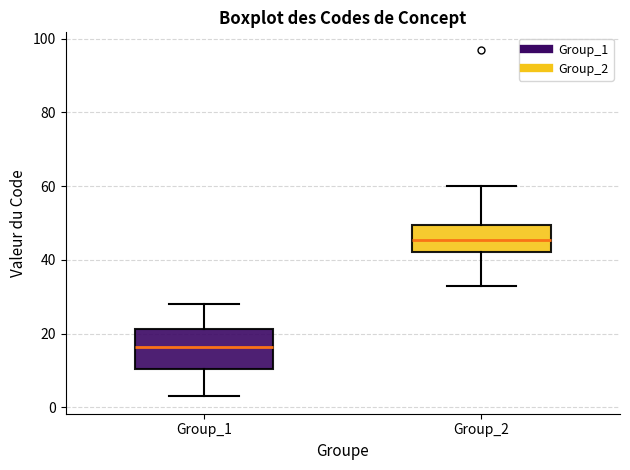

Which box has the lowest median line?

Group_1